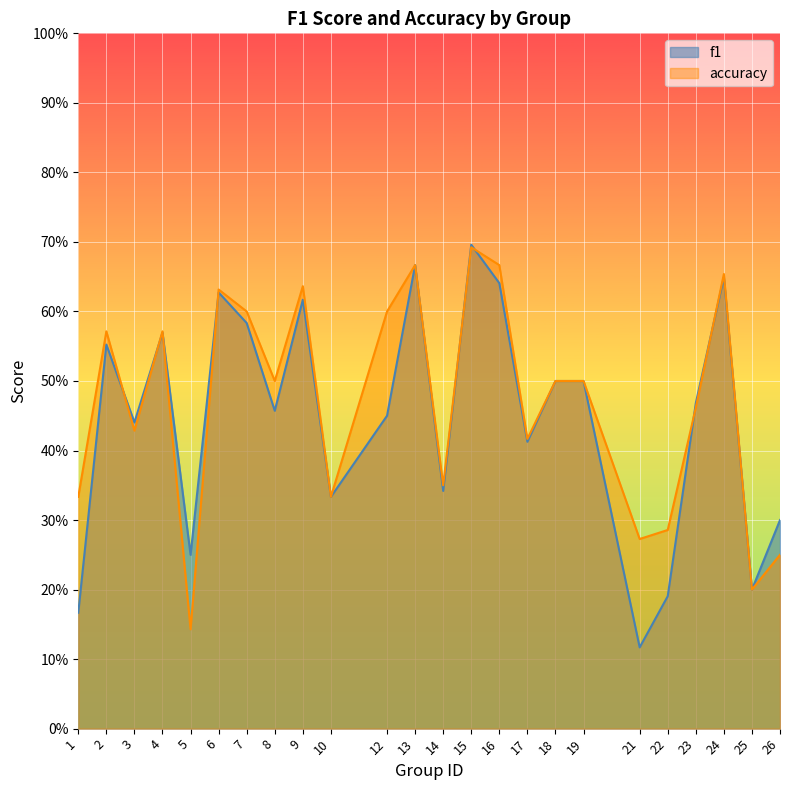

At which category is the sum across all series the highest?

15